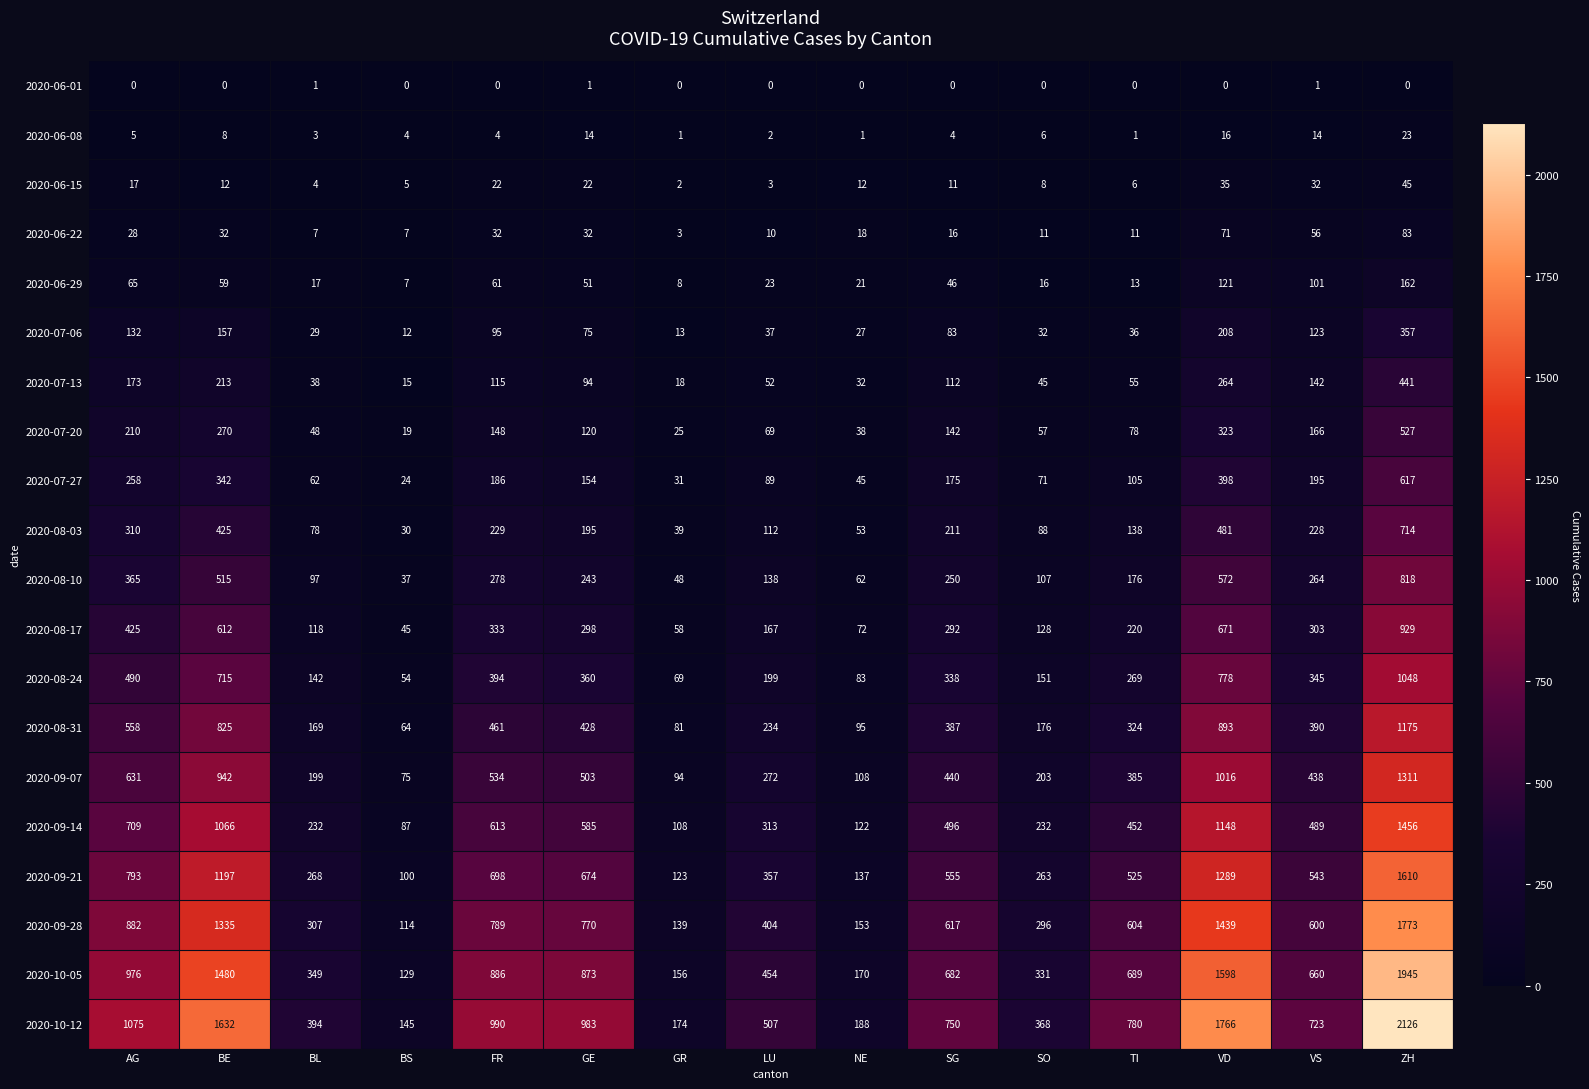

What is the sum of the 2020-08-31 values at SG and LU?

621